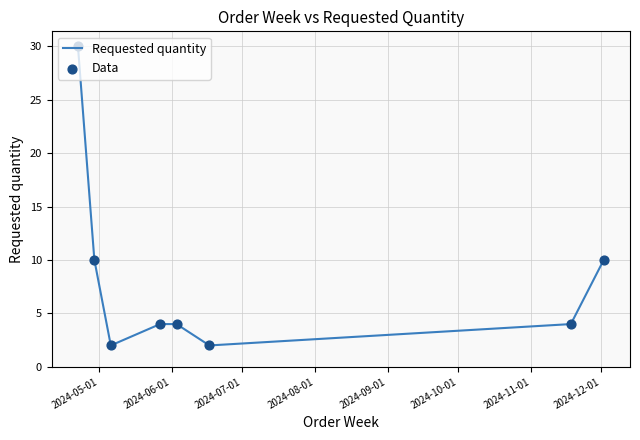

True or false: the data has more than 1 interior local peaks.

False